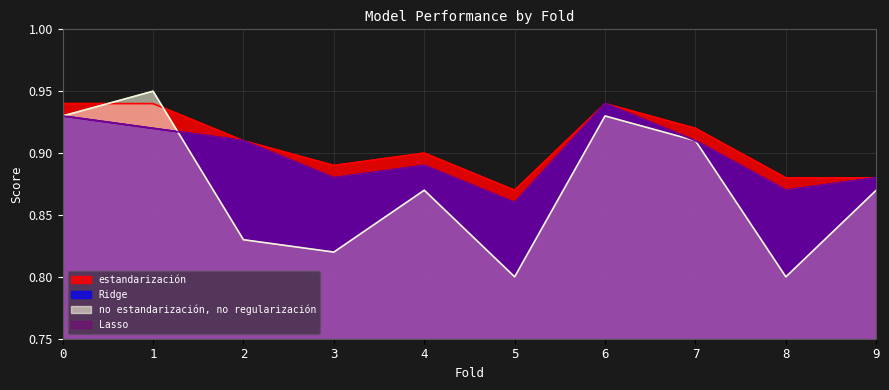

Reading left to right, list all the values displayed in this chart.

estandarización: 0.9	0.9	0.9	0.9	0.9	0.9	0.9	0.9	0.9	0.9
Ridge: 0.9	0.9	0.9	0.9	0.9	0.9	0.9	0.9	0.9	0.9
no estandarización, no regularización: 0.9	0.9	0.8	0.8	0.9	0.8	0.9	0.9	0.8	0.9
Lasso: 0.9	0.9	0.9	0.9	0.9	0.9	0.9	0.9	0.9	0.9